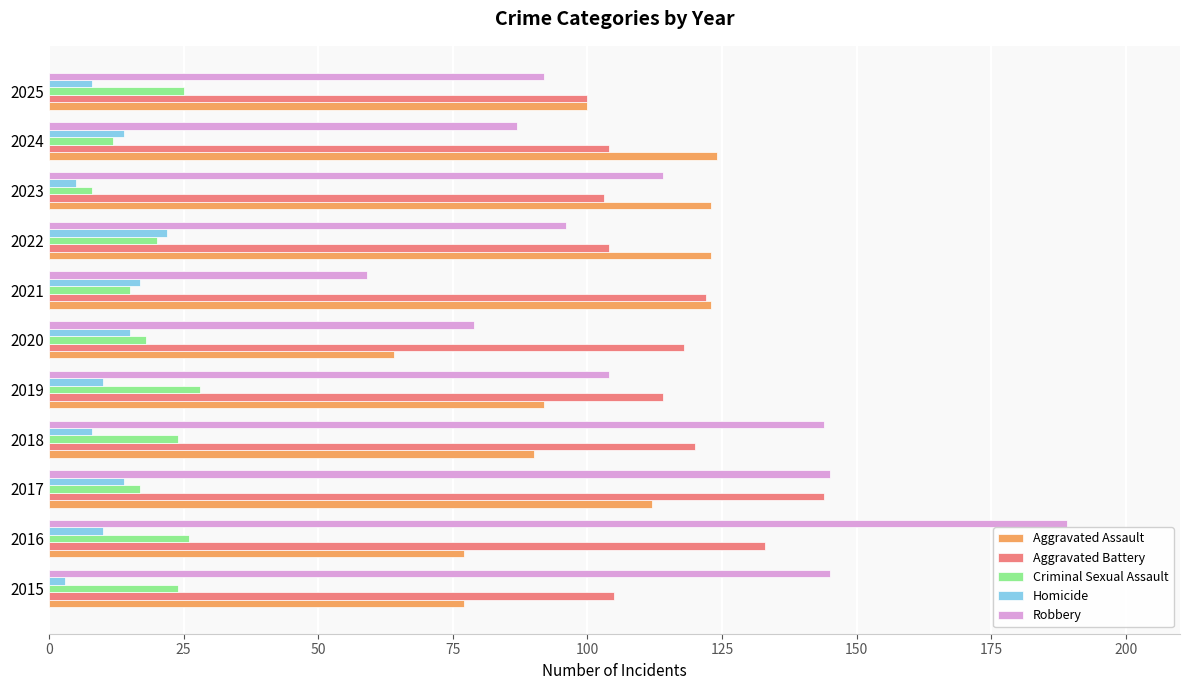

What is the difference between the second highest and second lowest values in the Homicide series?

12